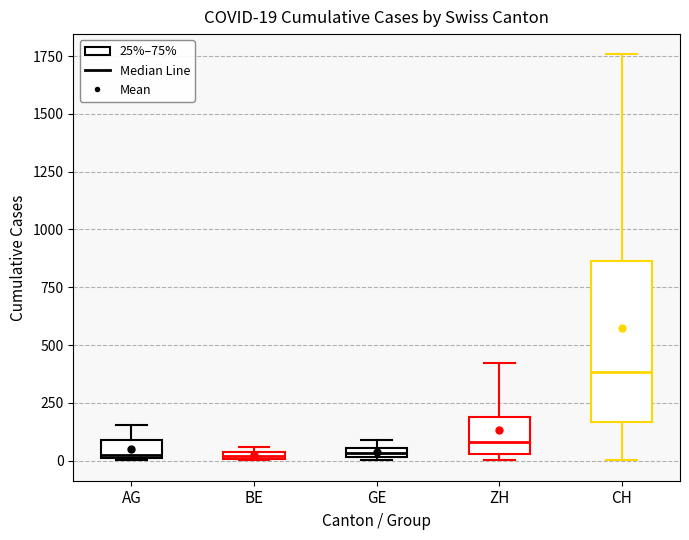

Which box's median line is the highest?

CH